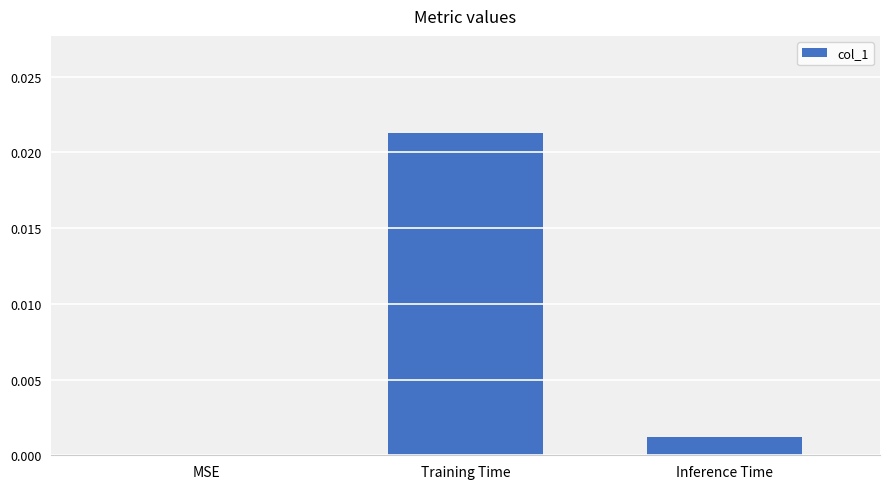

How many positive values are there?

2